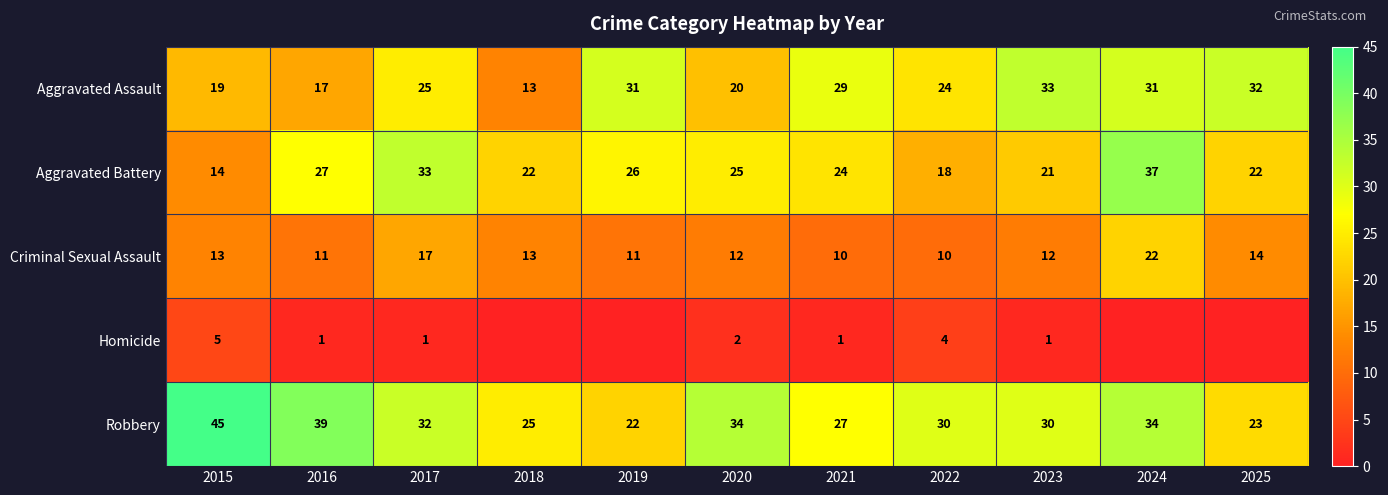

Rank the series at 2023 from lowest to highest value.

Homicide, Criminal Sexual Assault, Aggravated Battery, Robbery, Aggravated Assault